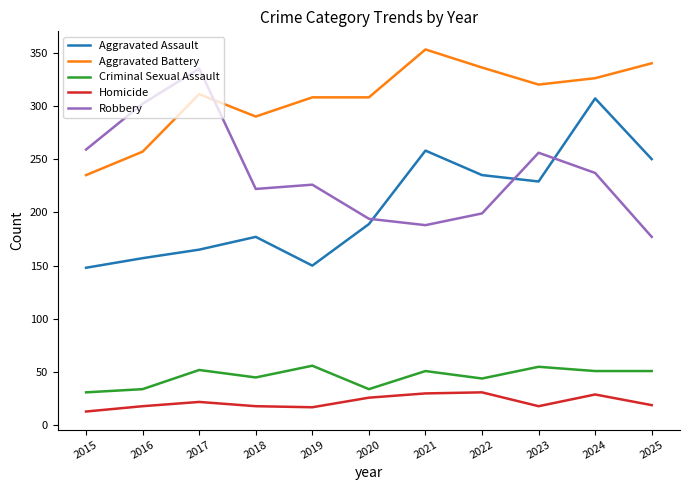

How many lines are shown in the chart?

5